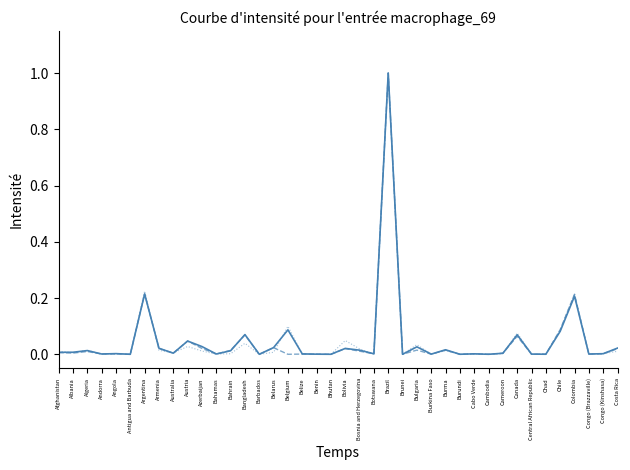

Which category has the highest value across all series?

Brazil